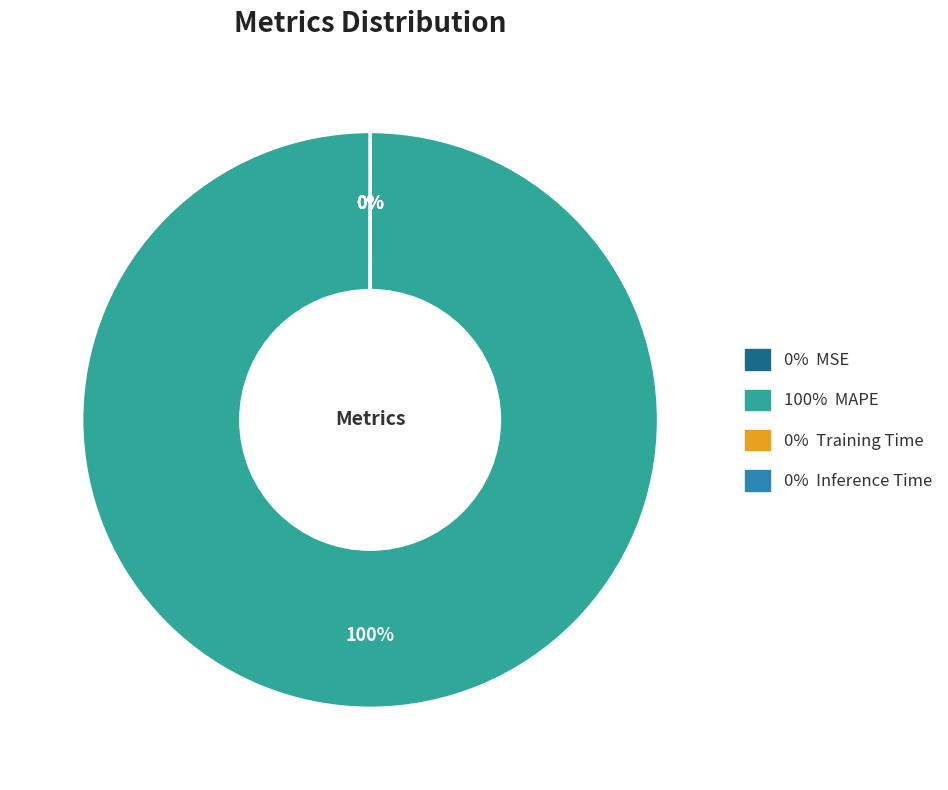

Is there a majority slice in this chart?

Yes